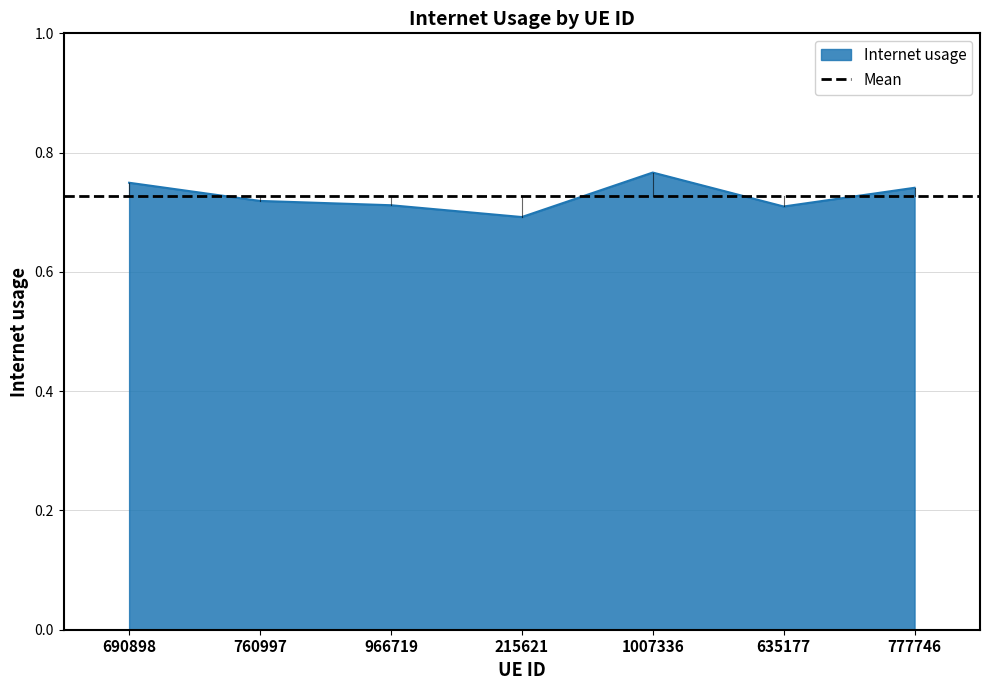

What value does the data have at 635177?

0.7